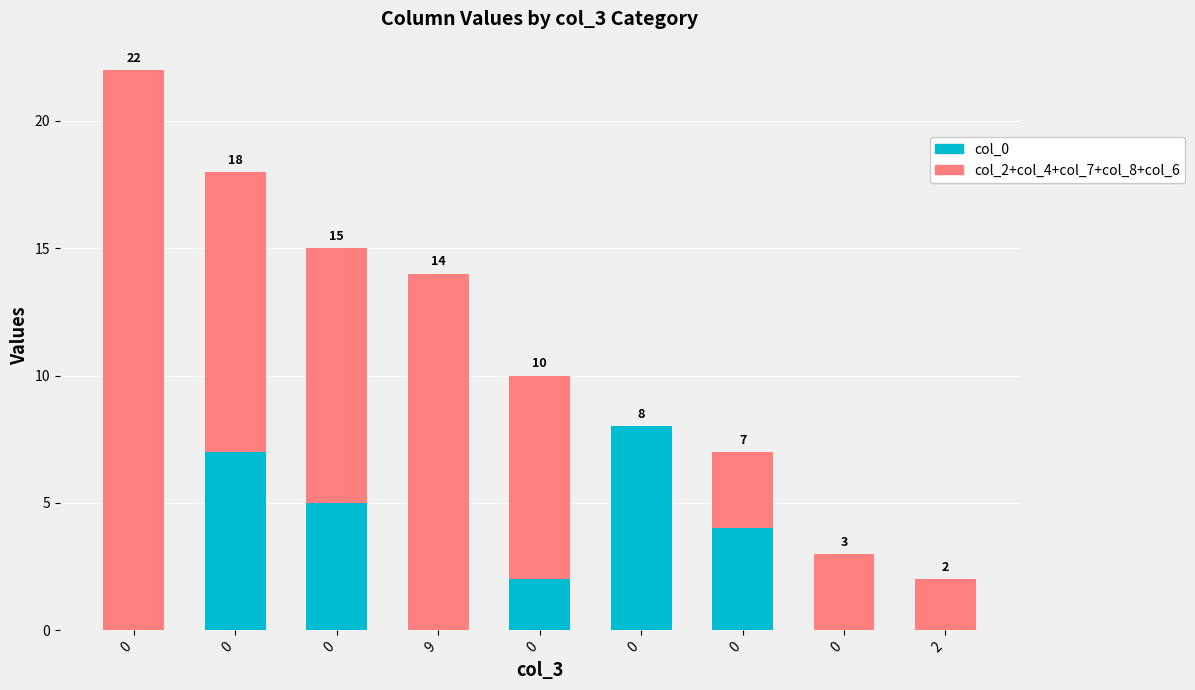

The col_0 series shows 11 at 0. True or false?

False